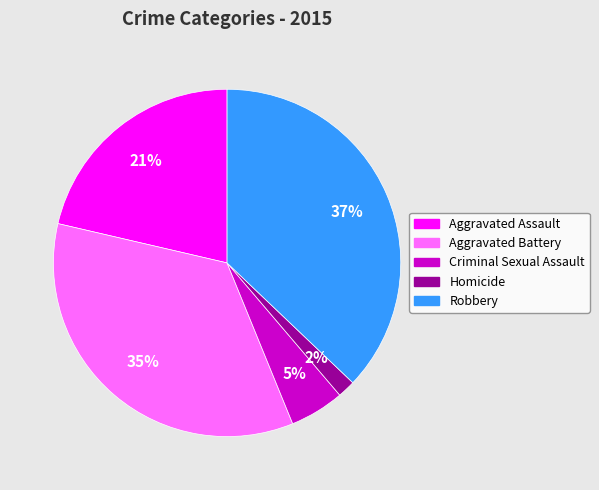

To the nearest percent, what is the combined percentage of Criminal Sexual Assault and Homicide?

7%